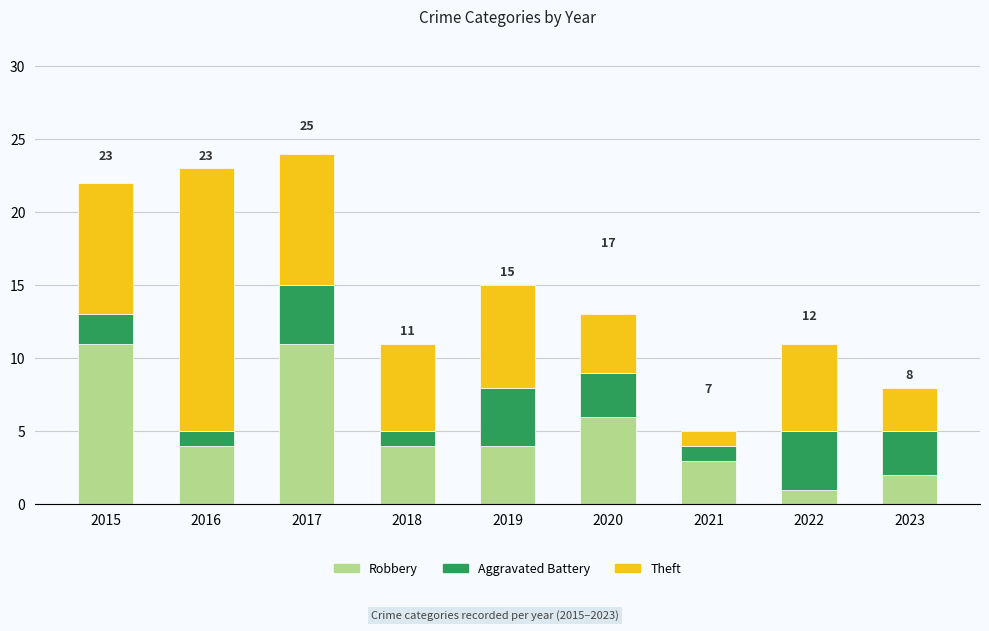

At which label does Robbery first exceed 4?

2015